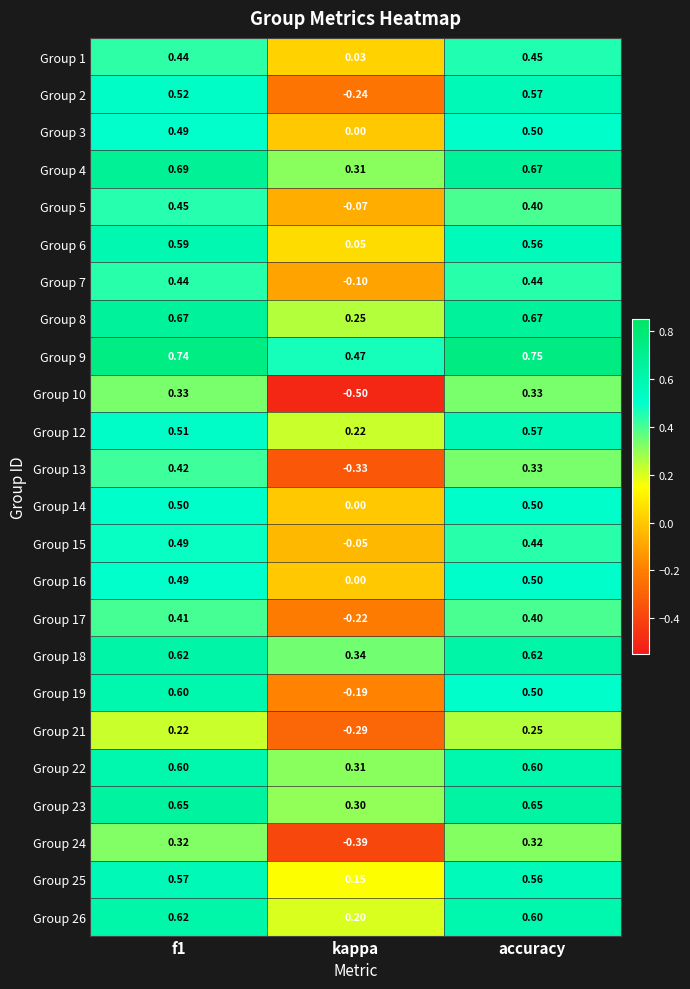

How many distinct data groups are displayed?

24